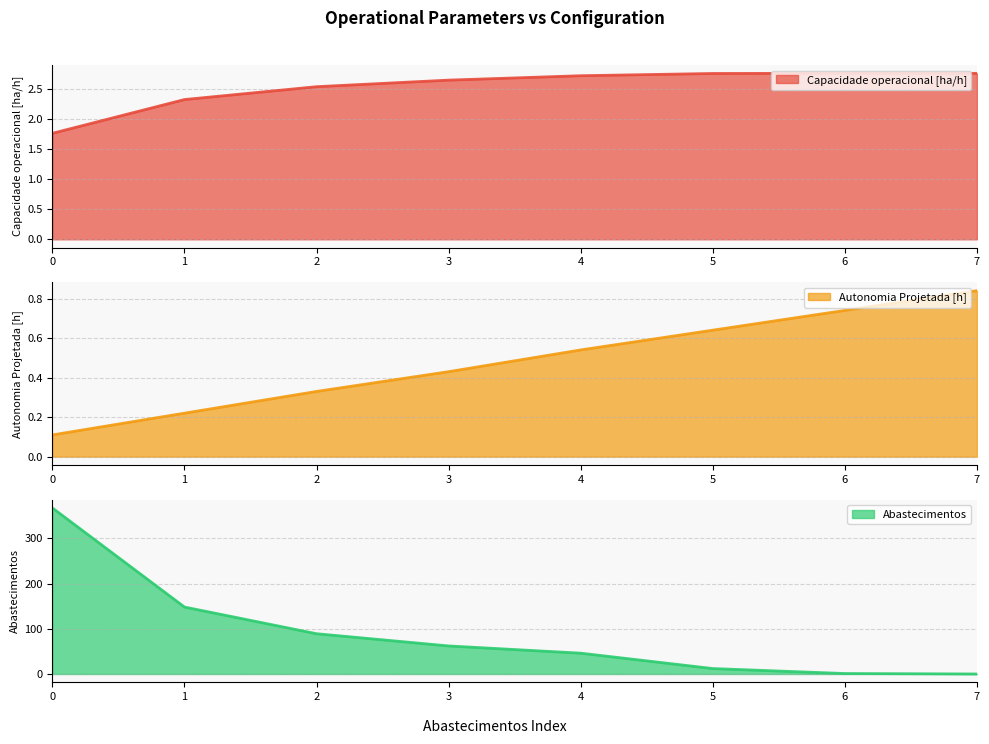

Is the value of Abastecimentos at 2 greater than the value of Autonomia Projetada [h] at 1?

Yes